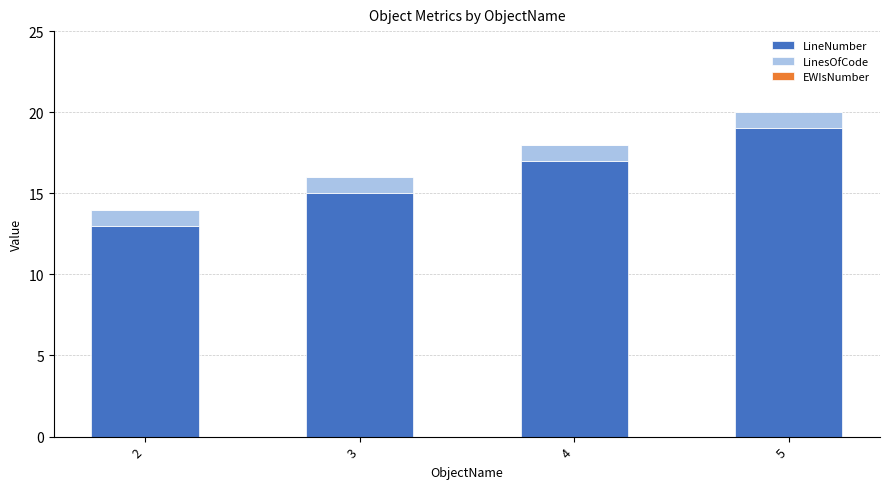

At which category is the sum across all series the highest?

5